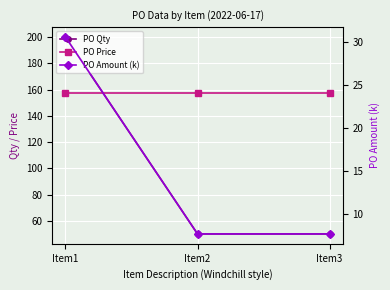

What value does the PO Price series have at Item1?

157.0